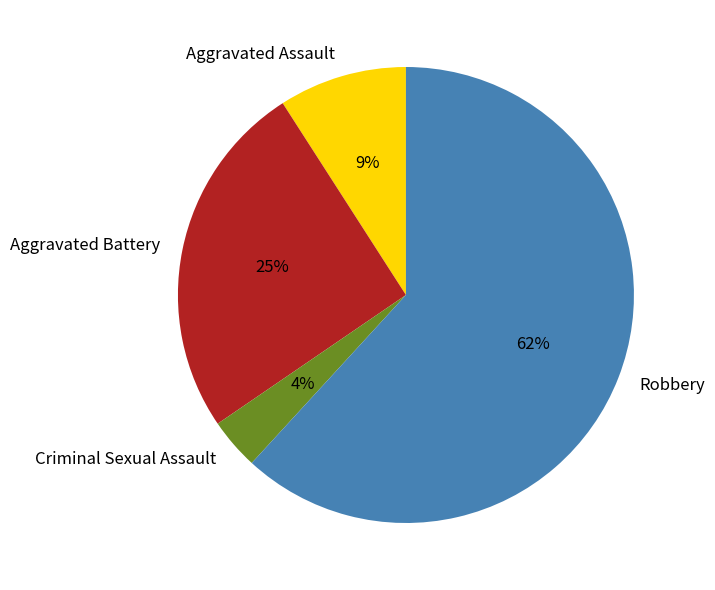

To the nearest percent, what is the difference between the largest and smallest slice percentages?

58%